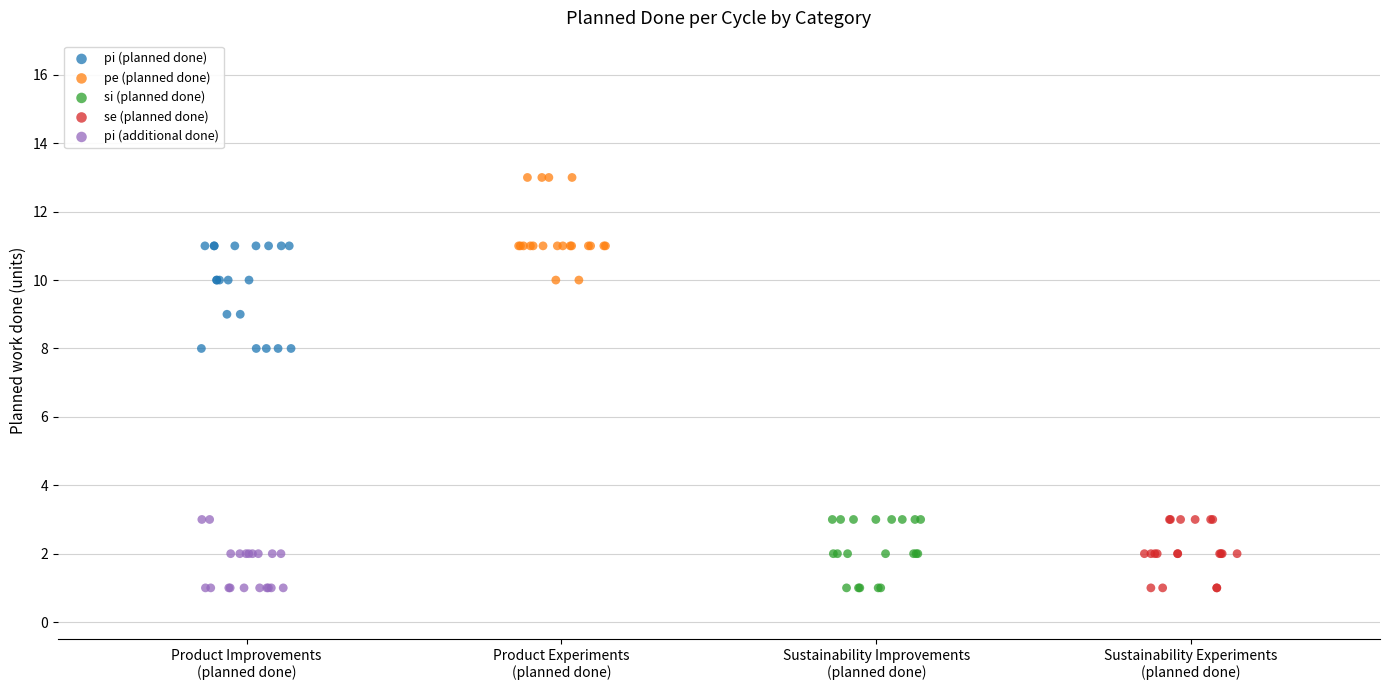

Which series reaches the maximum Y coordinate?

pe (planned done)